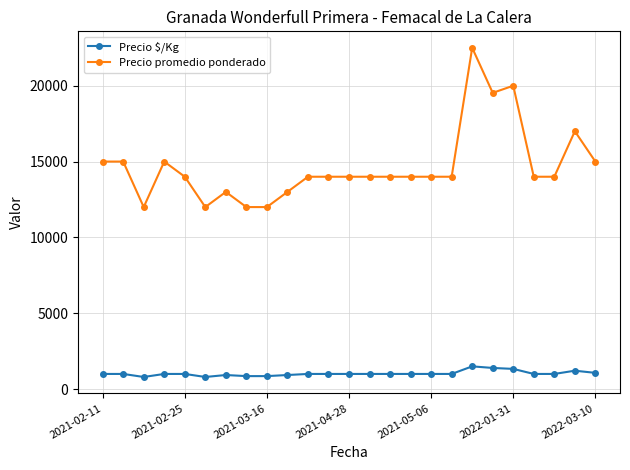

What is the value of the Precio $/Kg point at the 15th from the left?

1000